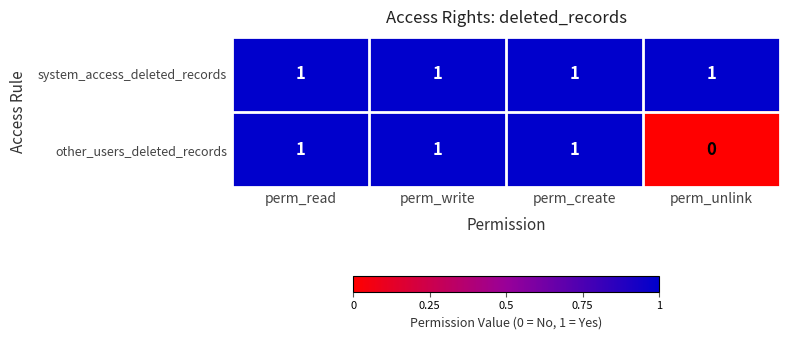

The other_users_deleted_records series shows 0 at perm_unlink. True or false?

True